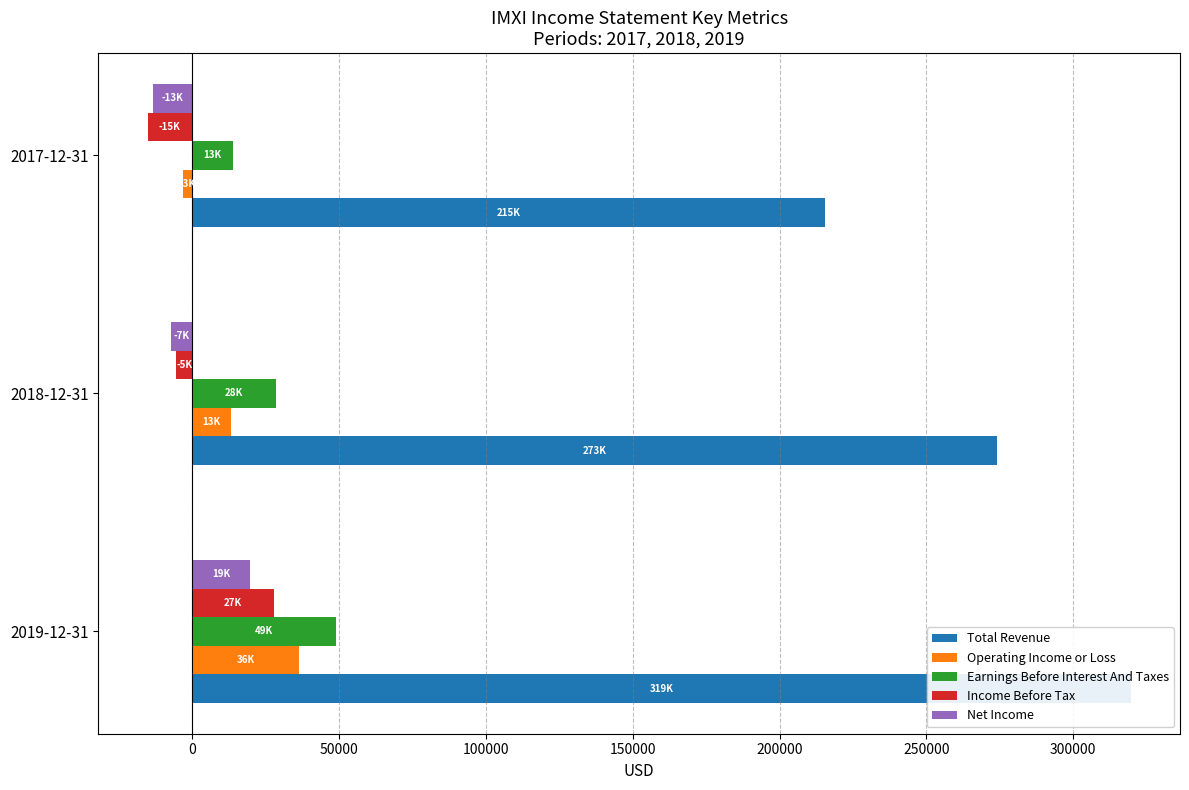

What is the maximum value for Net Income?

19600